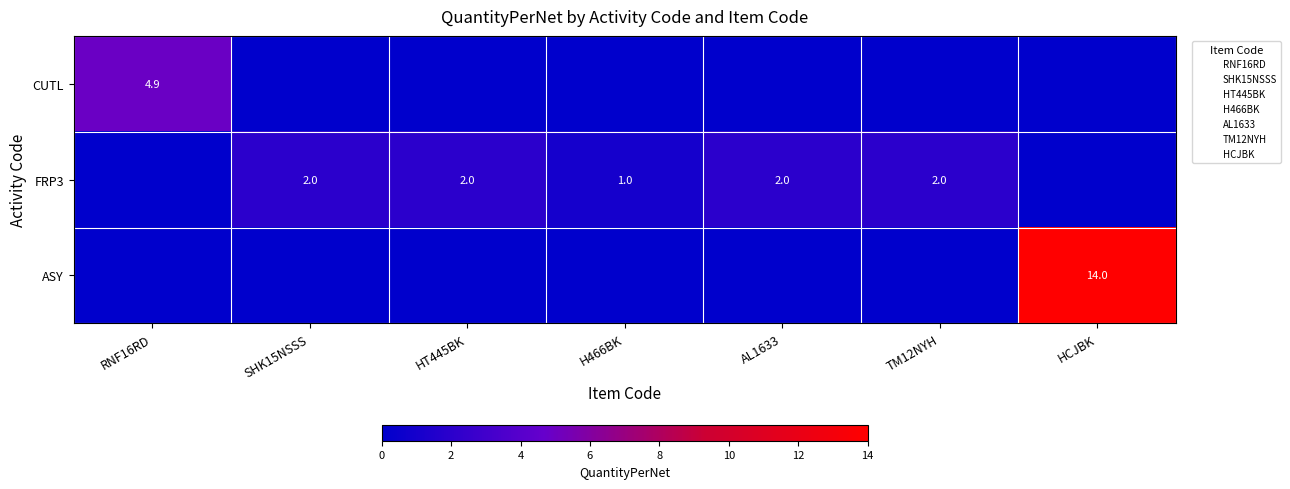

Count the number of categories in the chart.

7